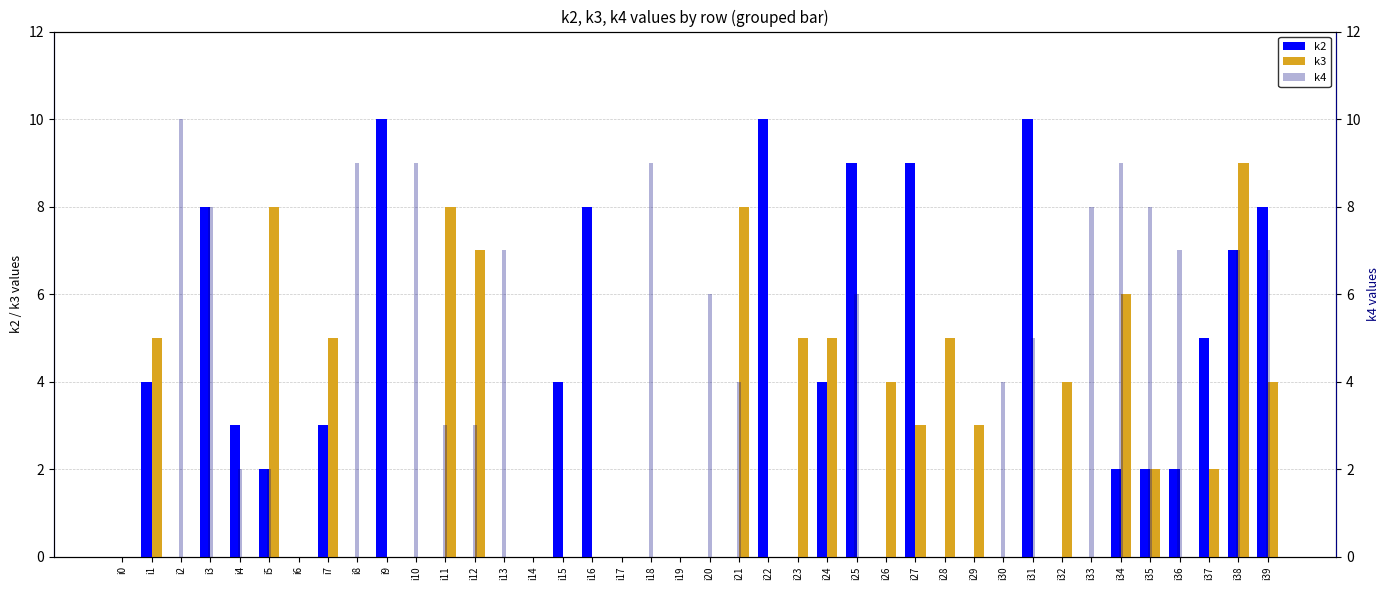

Reading left to right, extract all data points from this chart.

k2: 0	4	0	8	3	2	0	3	0	10	0	0	0	0	0	4	8	0	0	0	0	0	10	0	4	9	0	9	0	0	0	10	0	0	2	2	2	5	7	8
k3: 0	5	0	0	0	8	0	5	0	0	0	8	7	0	0	0	0	0	0	0	0	8	0	5	5	0	4	3	5	3	0	0	4	0	6	2	0	2	9	4
k4: 0	0	10	8	2	2	0	0	9	0	9	3	3	7	0	0	0	0	9	0	6	4	0	0	0	6	0	0	0	0	4	5	0	8	9	8	7	0	7	7